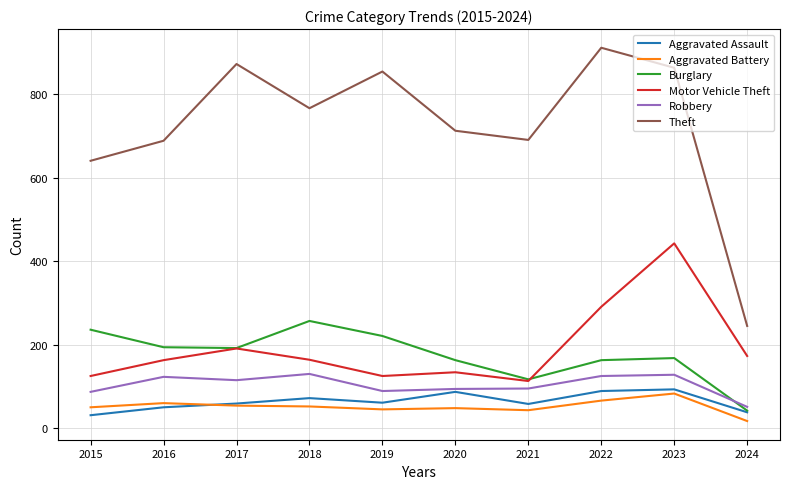

What are all the series names shown in the legend?

Aggravated Assault, Aggravated Battery, Burglary, Motor Vehicle Theft, Robbery, Theft